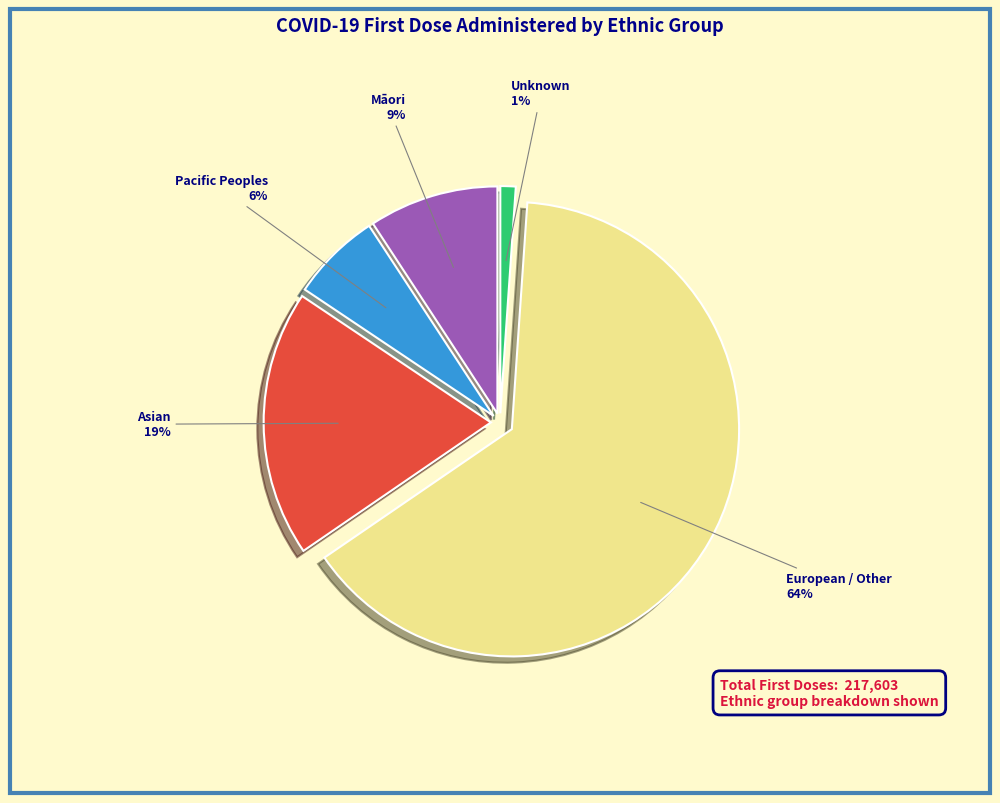

Is it true that Asian is 19% of the pie?

True